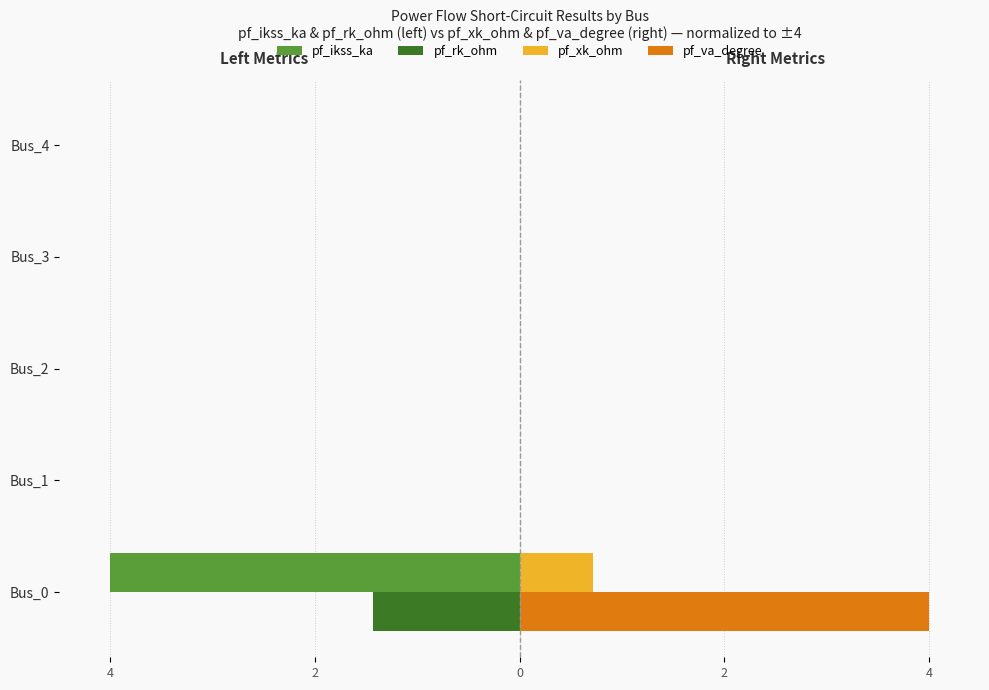

What is the average value of the pf_xk_ohm series?

0.1